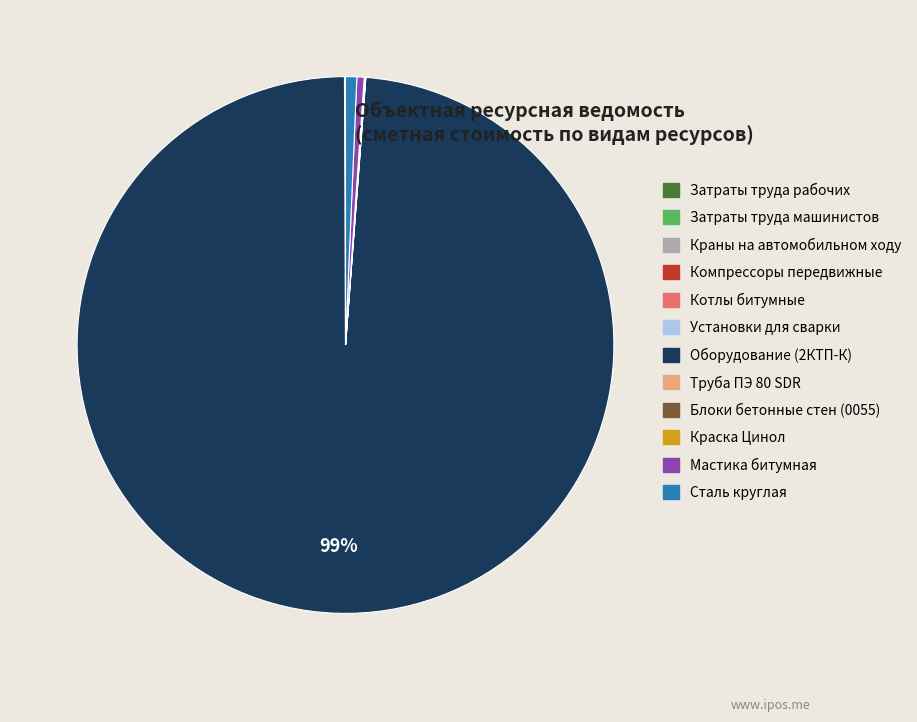

Which slice is the largest?

Оборудование (2КТП-К)